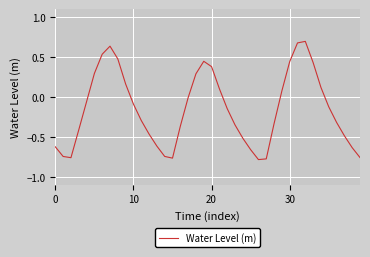

What is the maximum value shown in the chart?

0.7